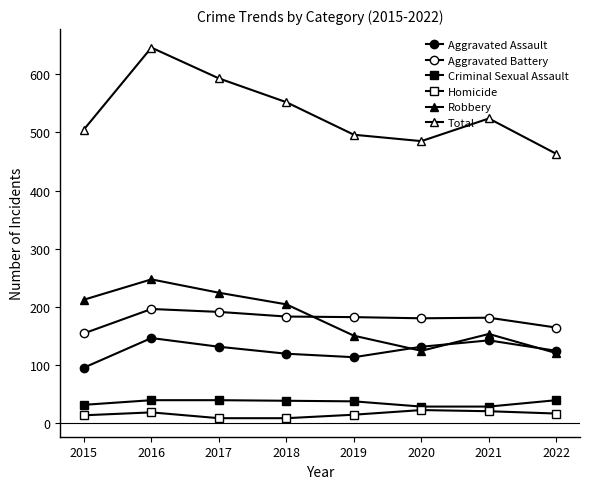

Count the number of data series in this chart.

6